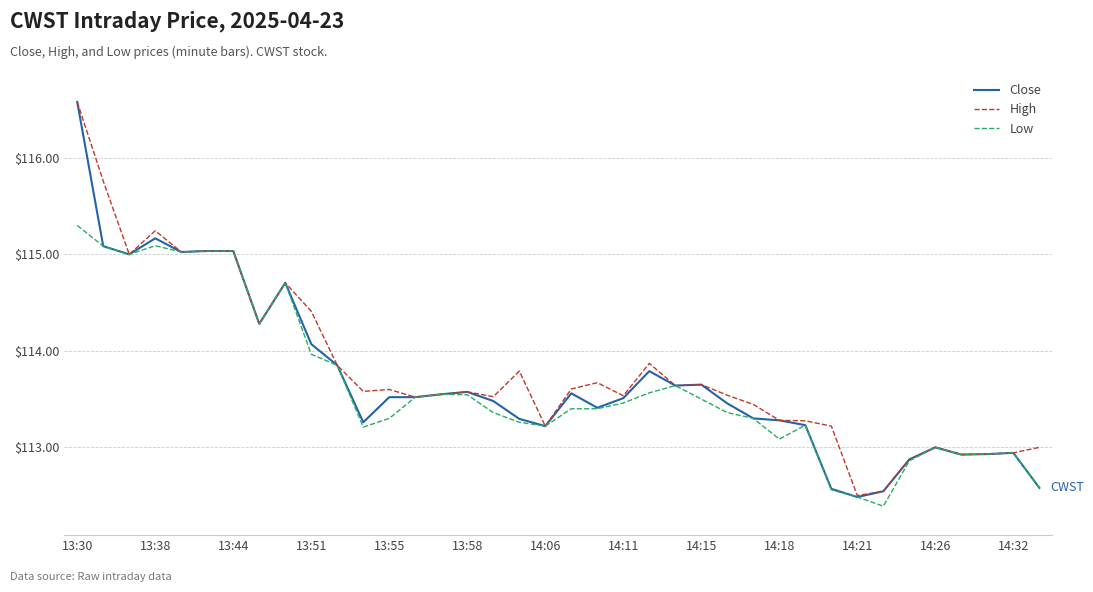

What is the greatest value displayed?

116.6